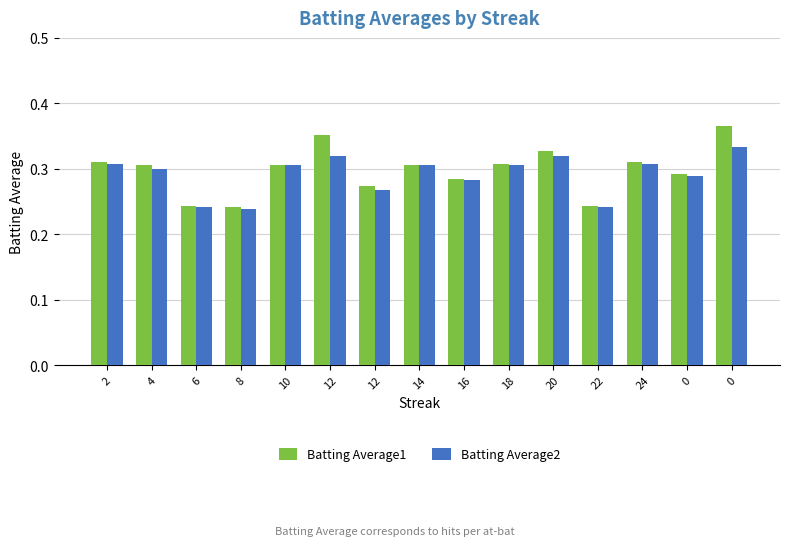

What is the minimum value for Batting Average1?

0.2